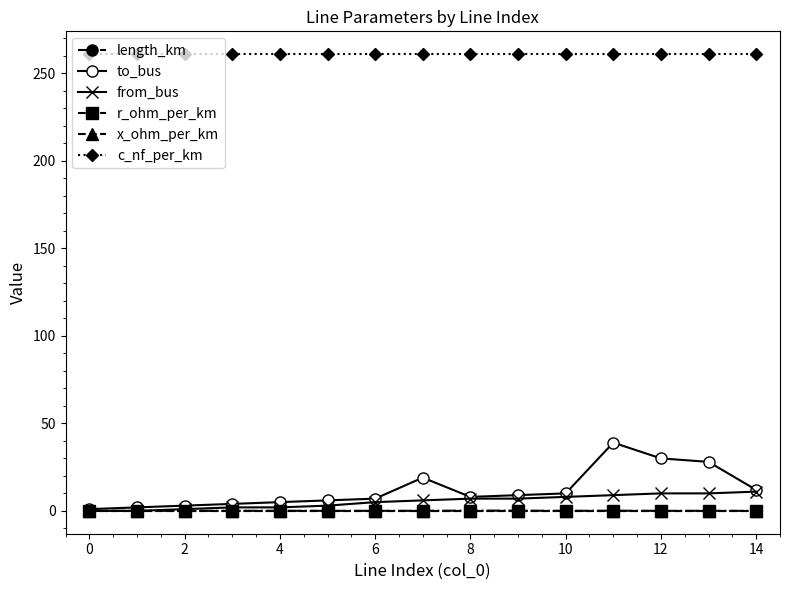

What is the highest value of the c_nf_per_km series?

261.0